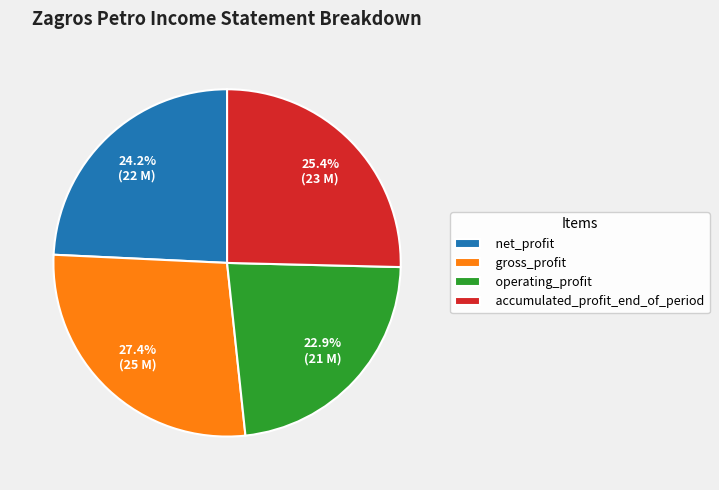

Does gross_profit account for over 50% of the chart?

No